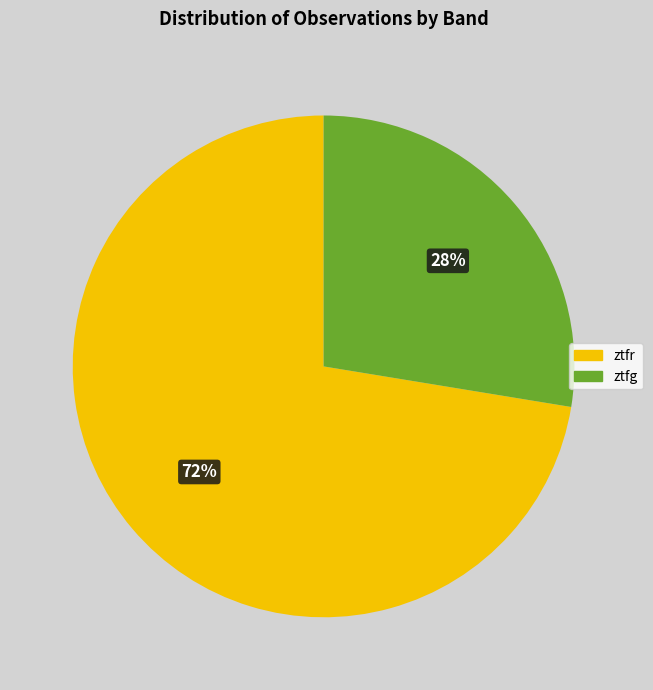

Do ztfg and ztfr together represent more than half of the pie?

Yes